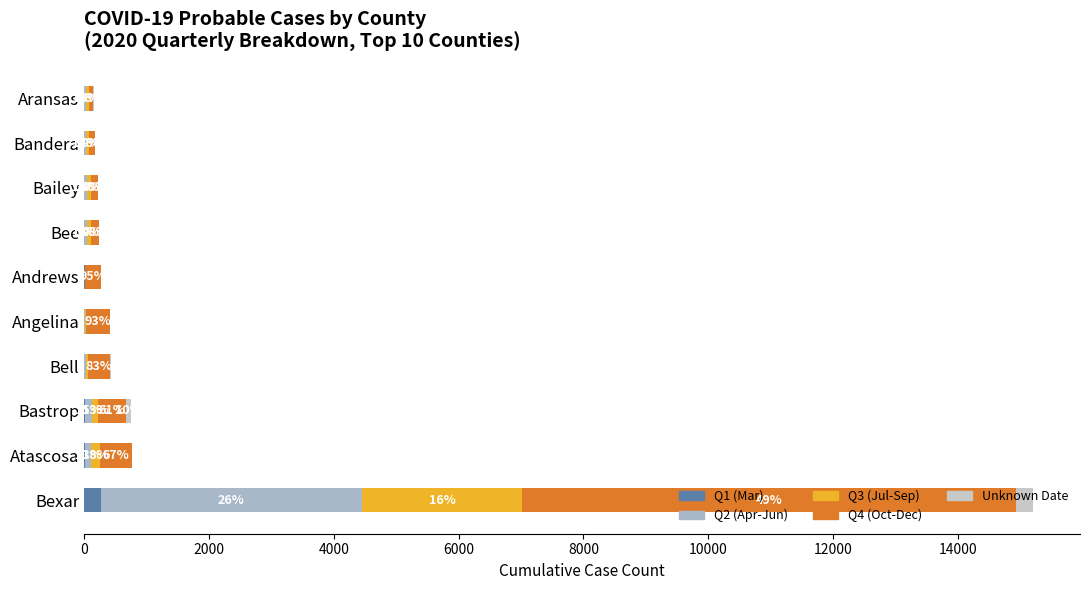

Which series has the largest range (max minus min)?

Q4 (Oct-Dec)